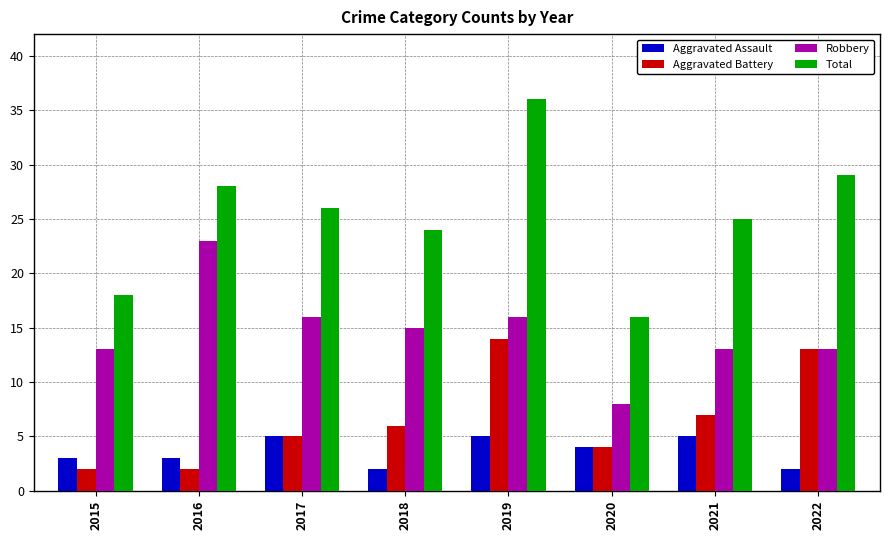

The value of Robbery at 2017 is 5. True or false?

False